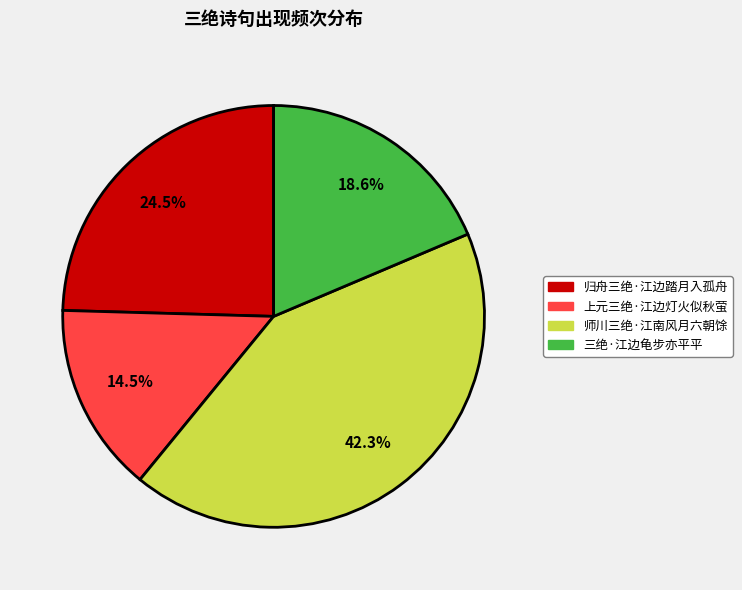

Rank the categories by value from highest to lowest.

师川三绝·江南风月六朝馀, 归舟三绝·江边踏月入孤舟, 三绝·江边龟步亦平平, 上元三绝·江边灯火似秋萤